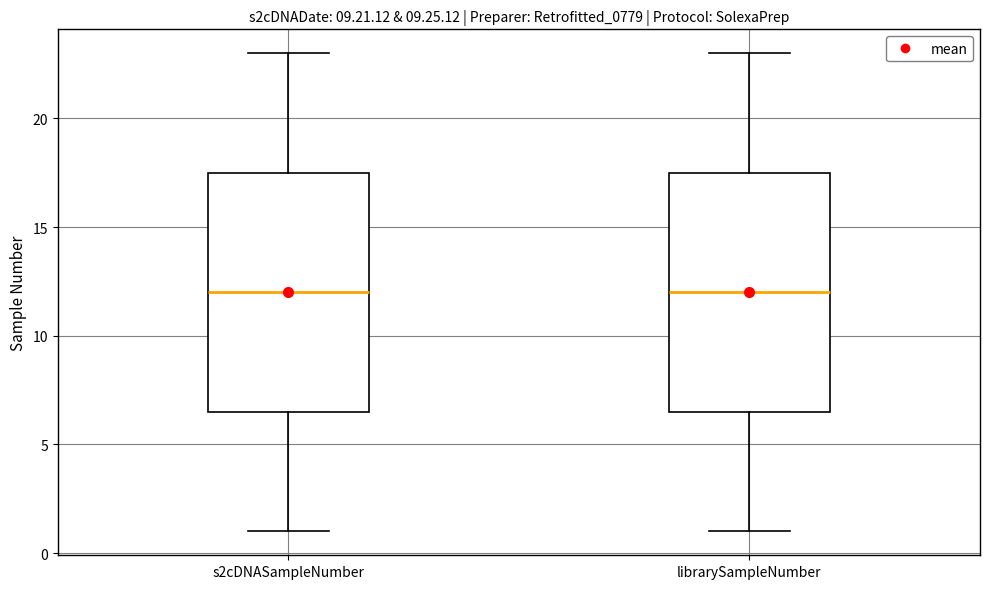

Reading left to right, transcribe this box plot: for each box, give where its median line is, the range the box spans, and where its two whiskers end, as read against the y-axis. The values are not printed on the chart, so give them approximately, as read against the axis.

s2cDNASampleNumber: median 12.0, box 6.5 to 17.5, whiskers 1.0 to 23.0
librarySampleNumber: median 12.0, box 6.5 to 17.5, whiskers 1.0 to 23.0